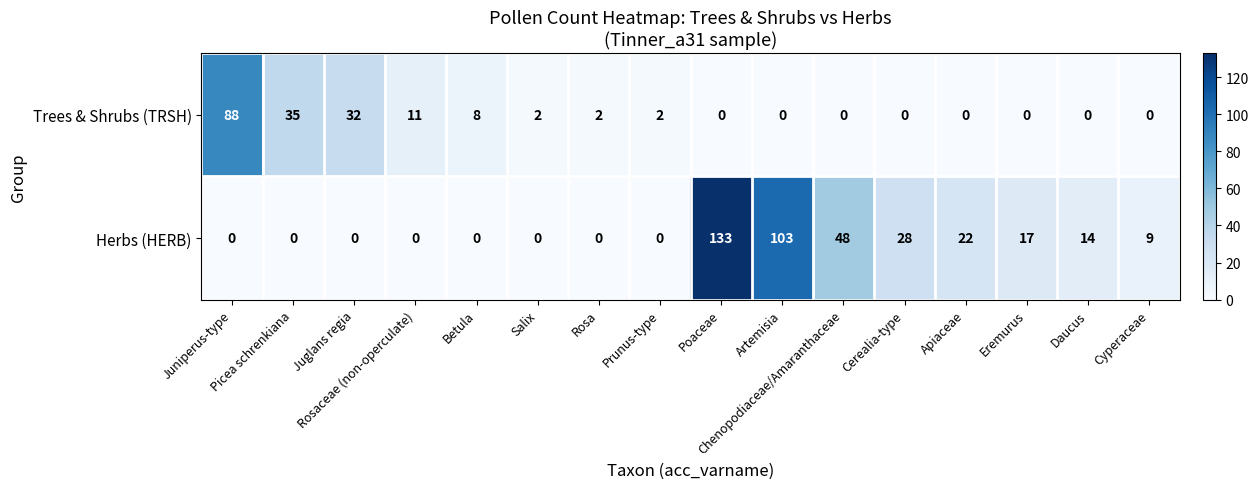

Count the number of categories in the chart.

16